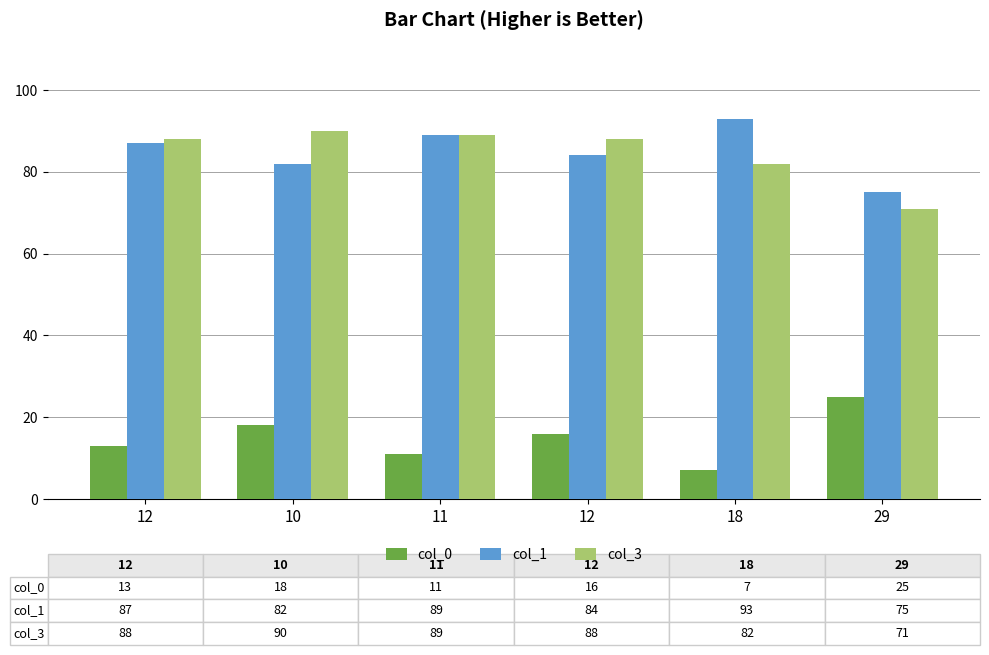

The value of col_3 at 11 is 157. True or false?

False